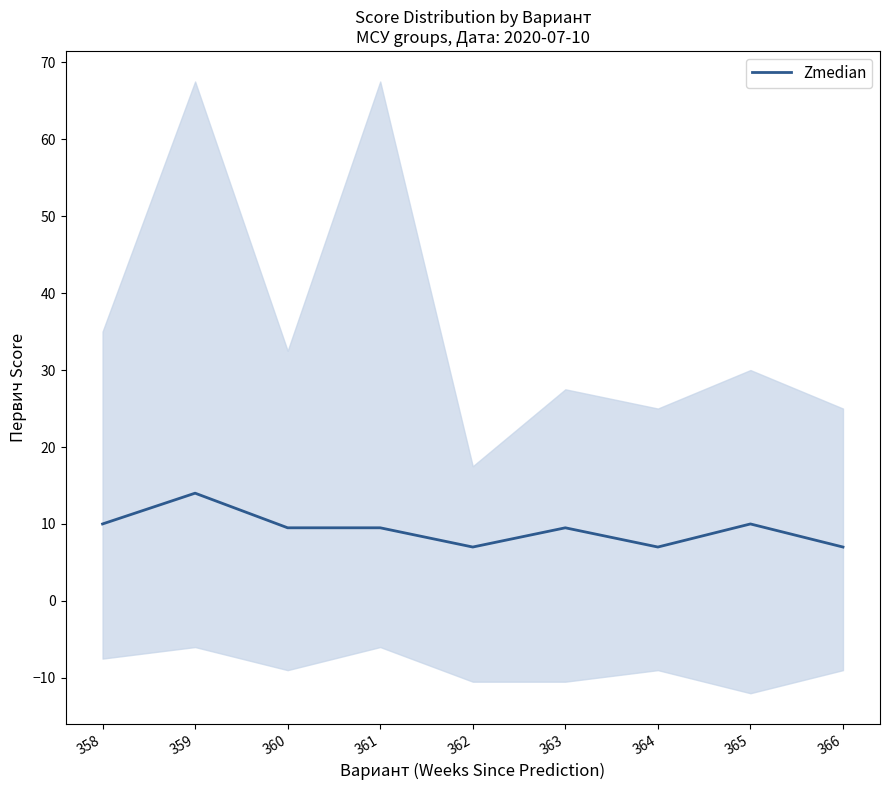

Does the chart have visible grid lines?

No